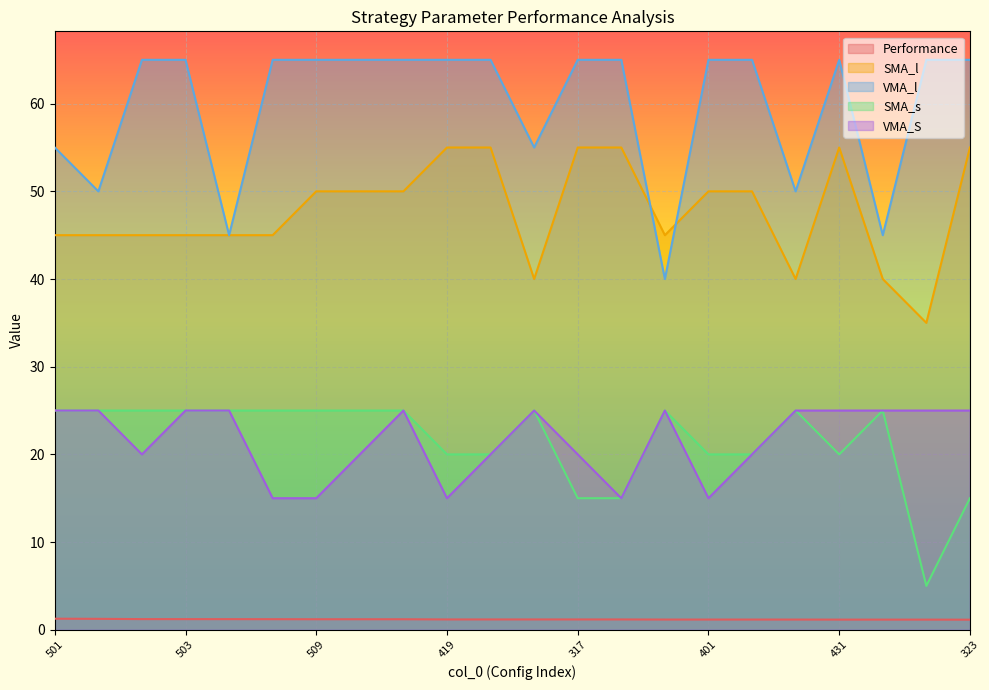

True or false: SMA_s and VMA_l intersect in this chart.

False